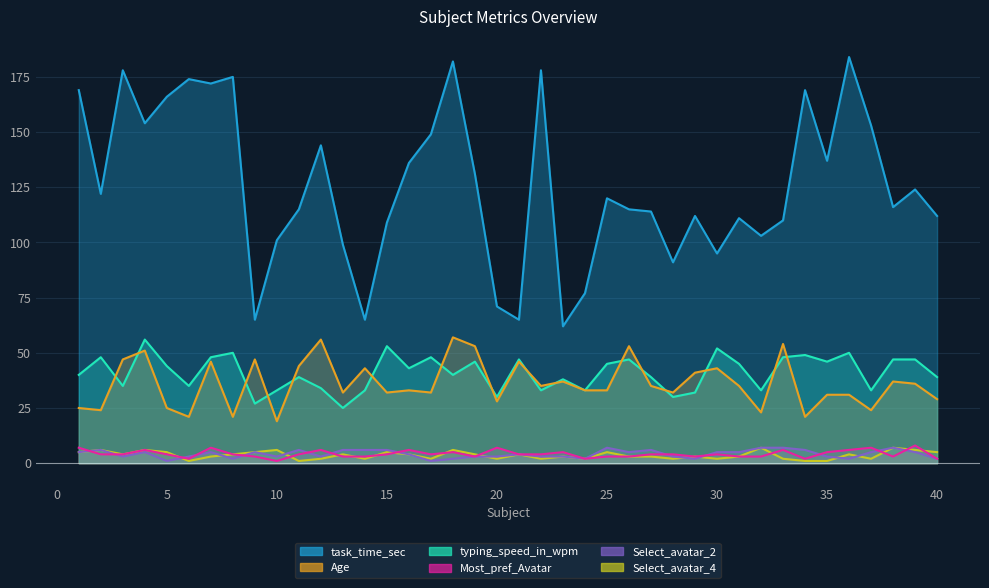

What are all the series names shown in the legend?

task_time_sec, Age, typing_speed_in_wpm, Most_pref_Avatar, Select_avatar_2, Select_avatar_4